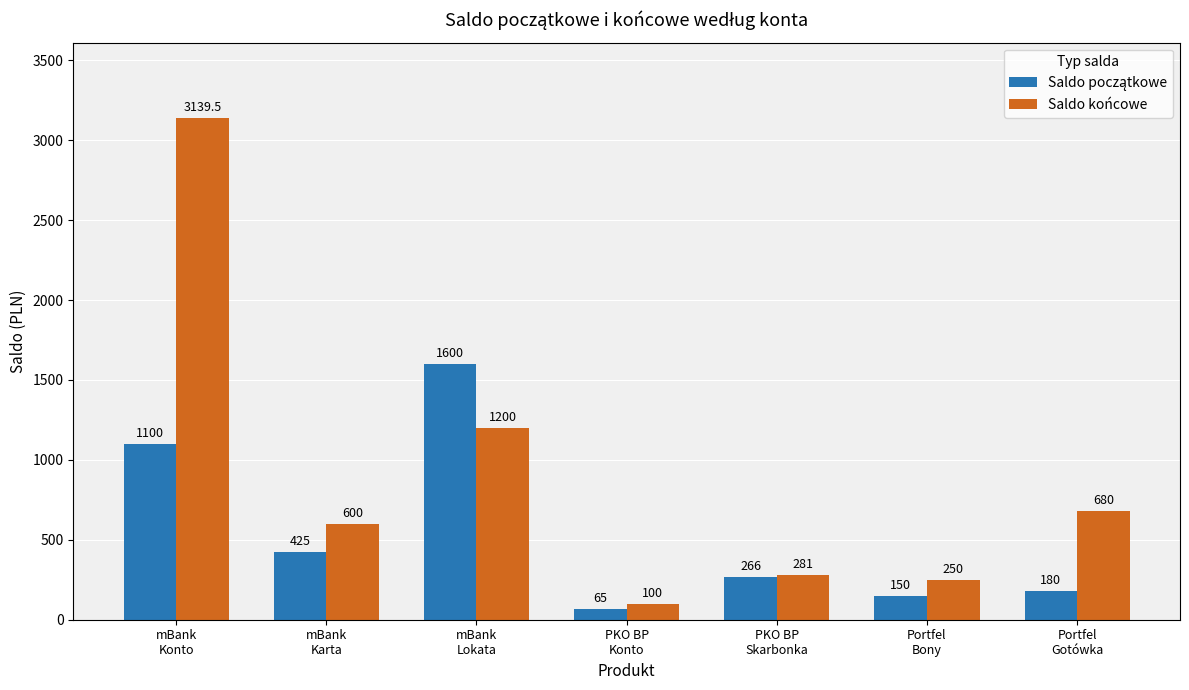

Which series has the widest spread of values?

Saldo końcowe